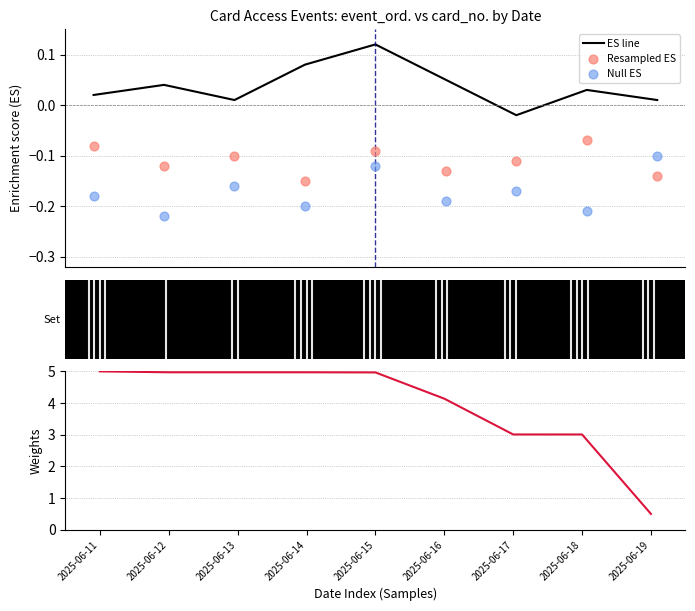

At which category is the sum across all series the highest?

2025-06-15